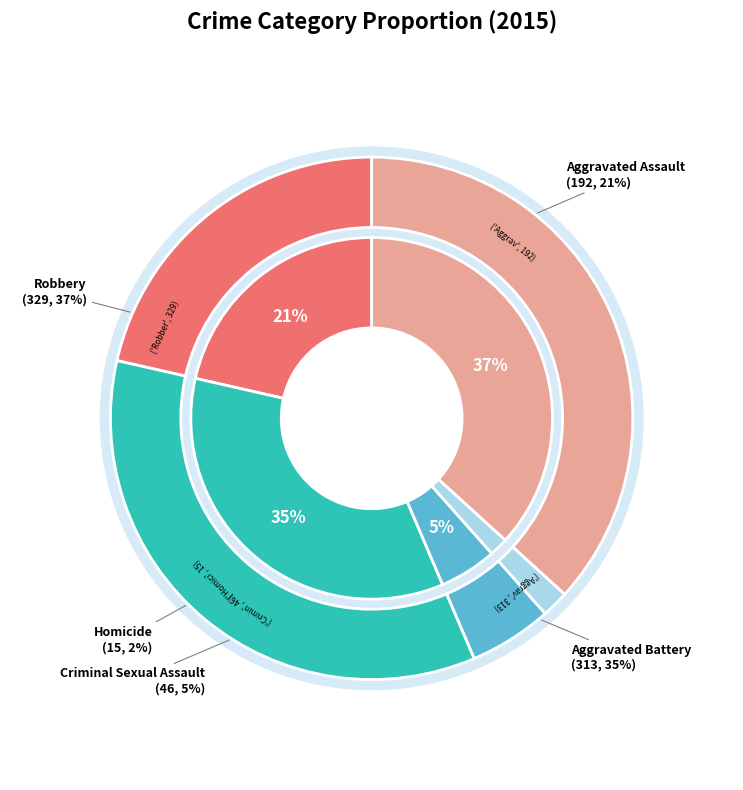

What percentage is the Criminal Sexual Assault slice, to the nearest percent?

5%